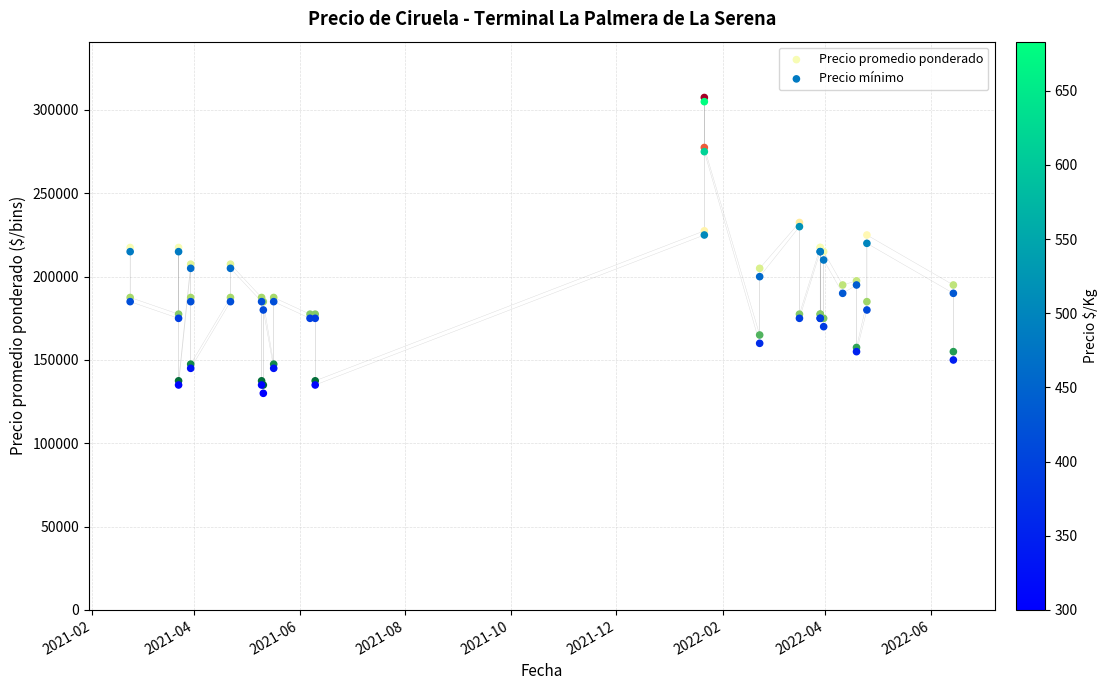

Which series has the largest Y range (max minus min)?

Precio mínimo